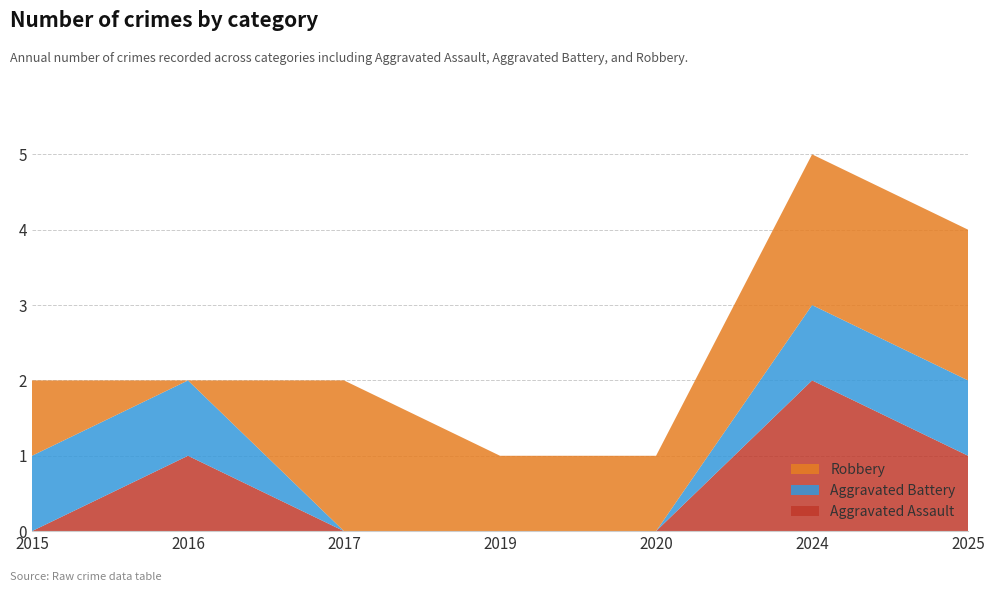

Reading right to left, what are all the values shown in this chart?

Aggravated Assault: 1	2	0	0	0	1	0
Aggravated Battery: 1	1	0	0	0	1	1
Robbery: 2	2	1	1	2	0	1